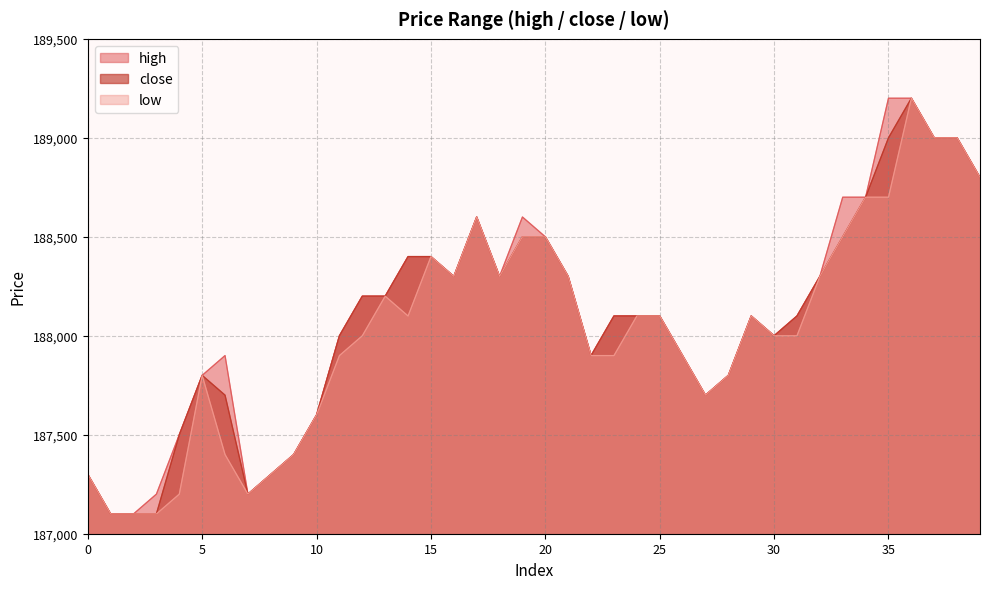

Does the chart display data point markers on the line(s)?

No